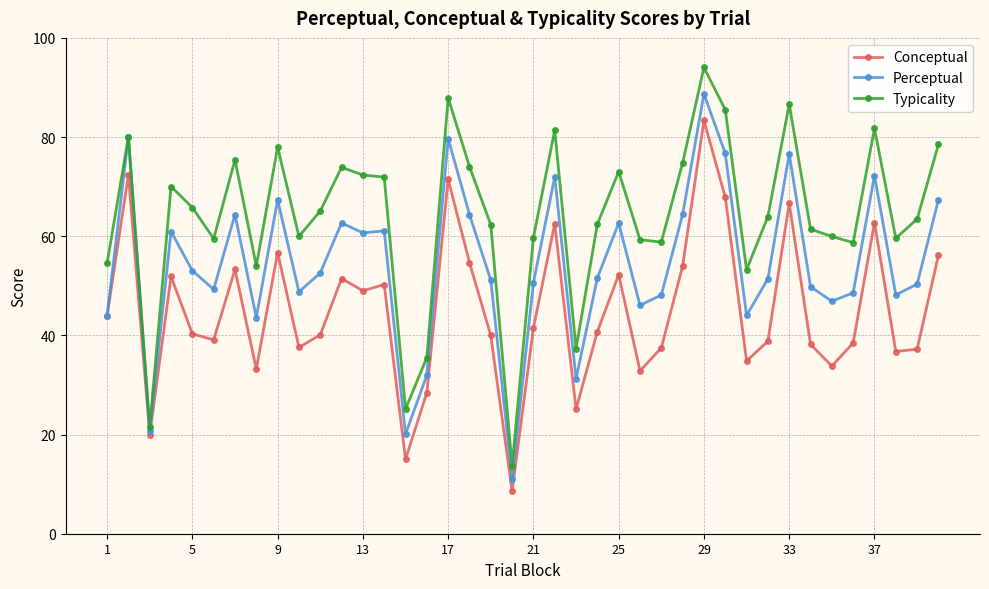

What is the minimum value shown in the chart?

8.6